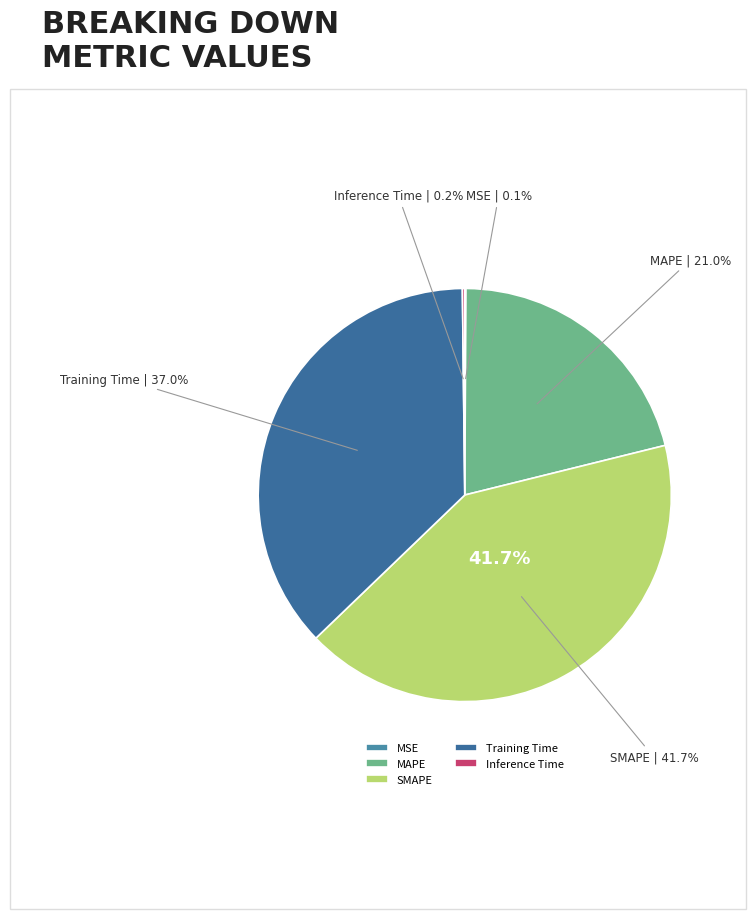

Which category has the smallest portion of the pie?

MSE